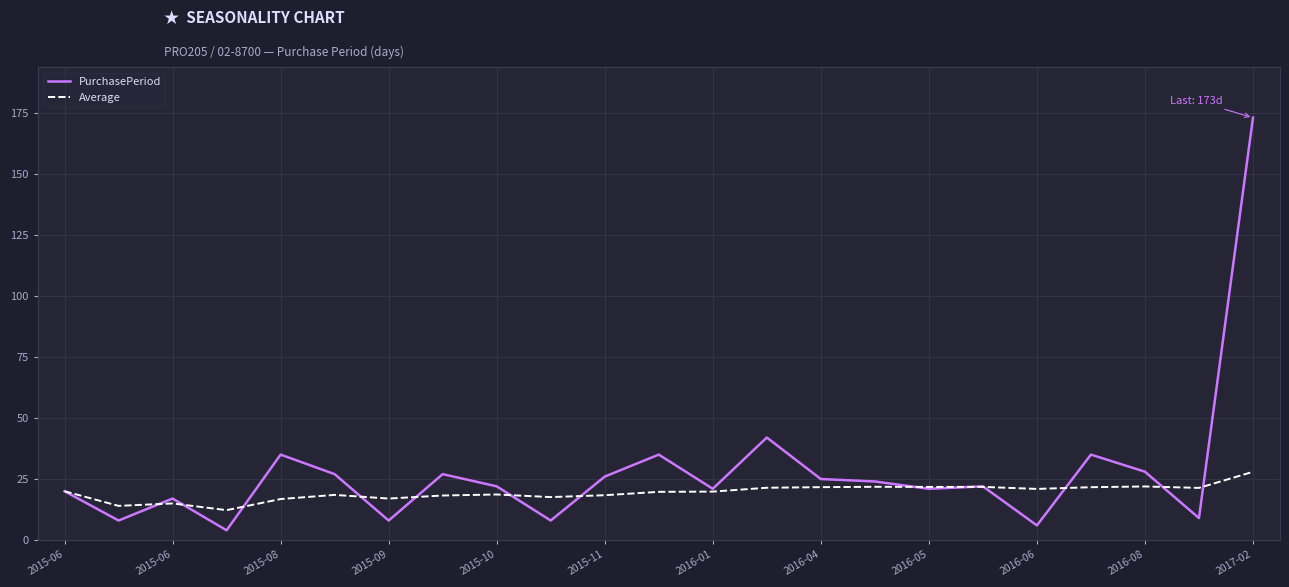

How many lines are shown in the chart?

2